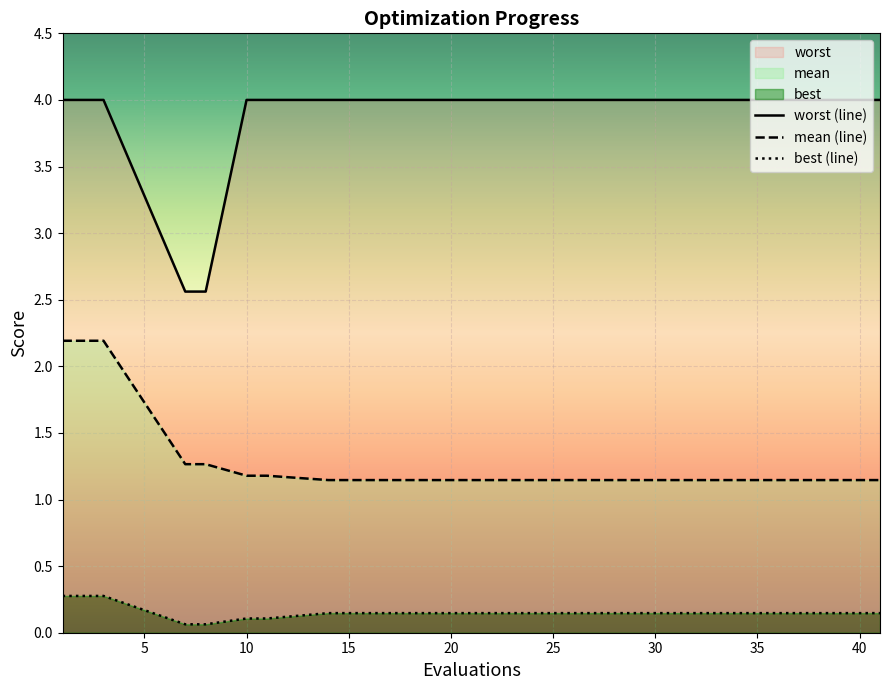

What are all the series names shown in the legend?

mean, best, worst